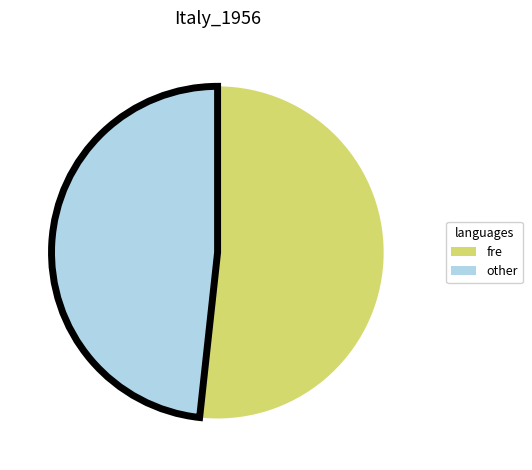

Rank the categories by value from highest to lowest.

fre, other